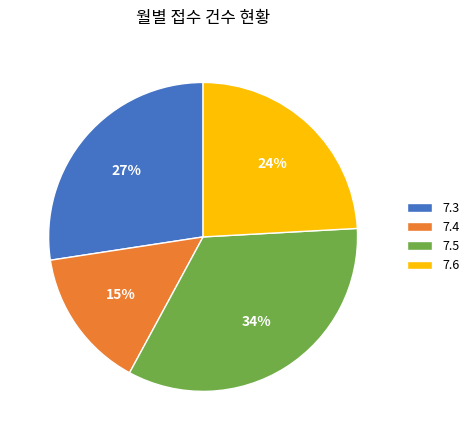

Which has a higher value, 7.6 or 7.5?

7.5